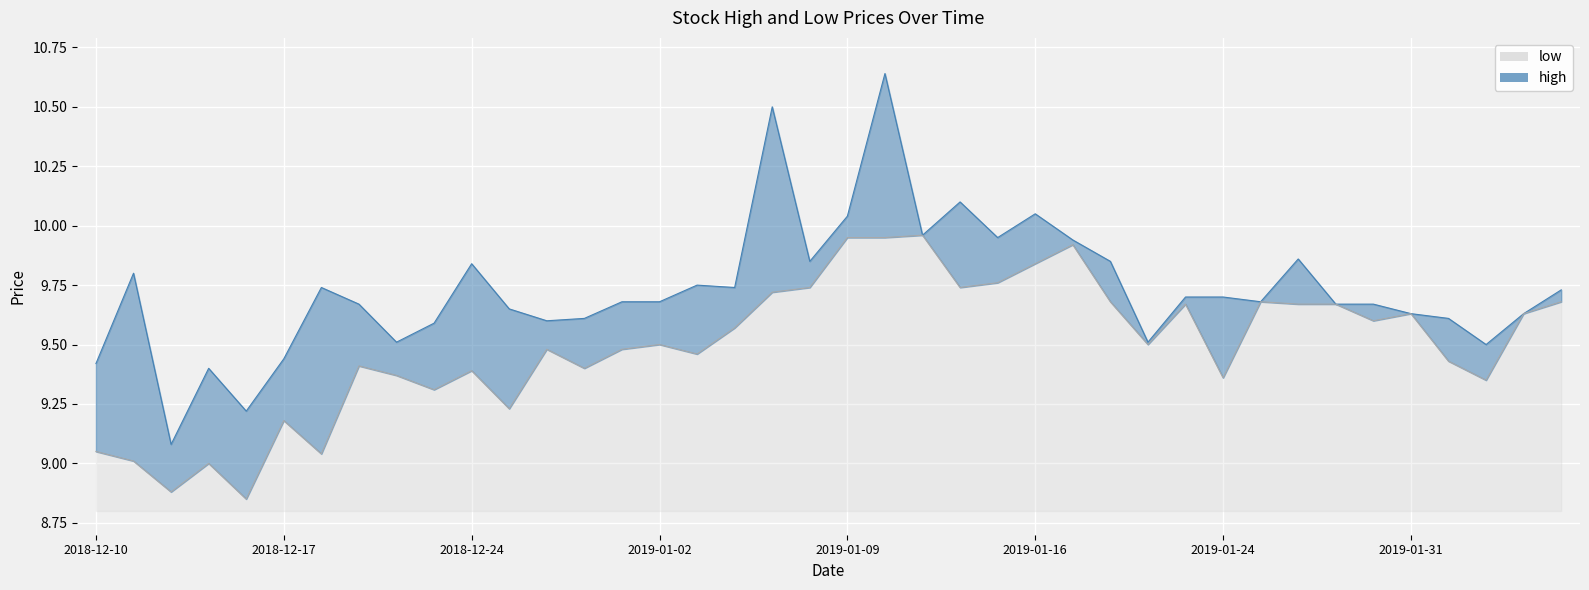

What is the sum of all low values?

379.7